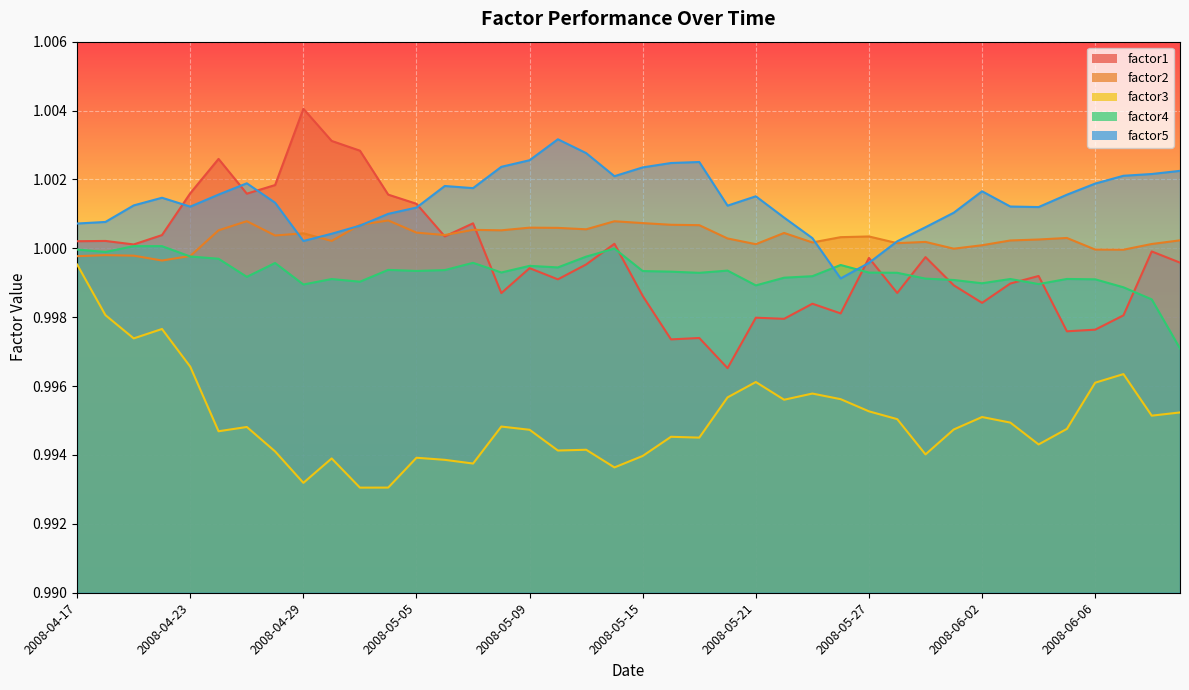

True or false: factor4 has a value of 1.4 at 2008-06-09.

False